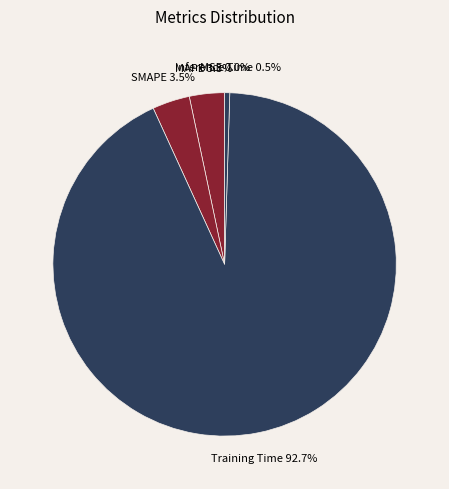

What portion of the pie excludes Inference Time?

99.5%